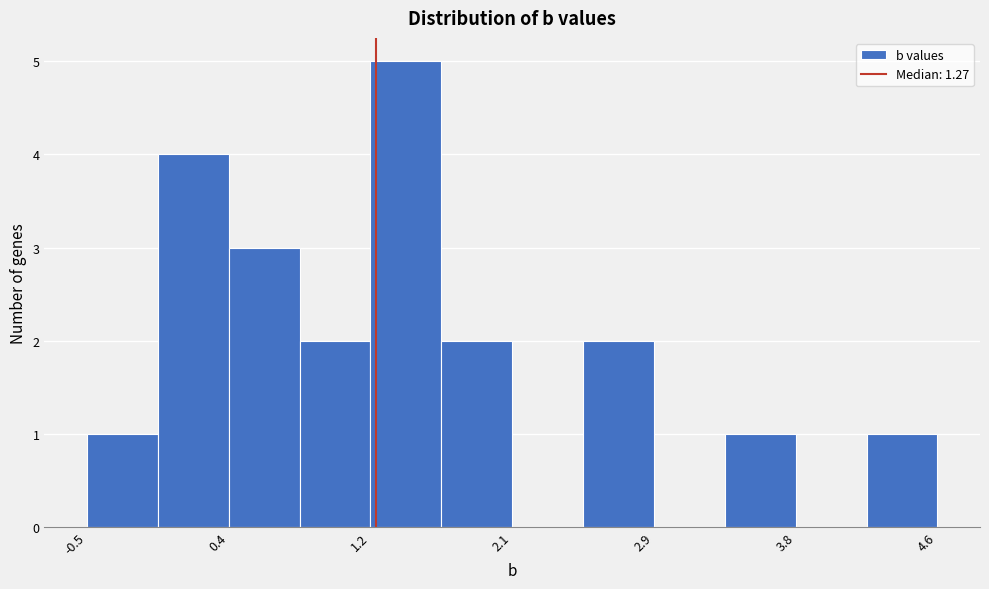

Which range on the x-axis has the tallest bar?

1.2 to 1.7